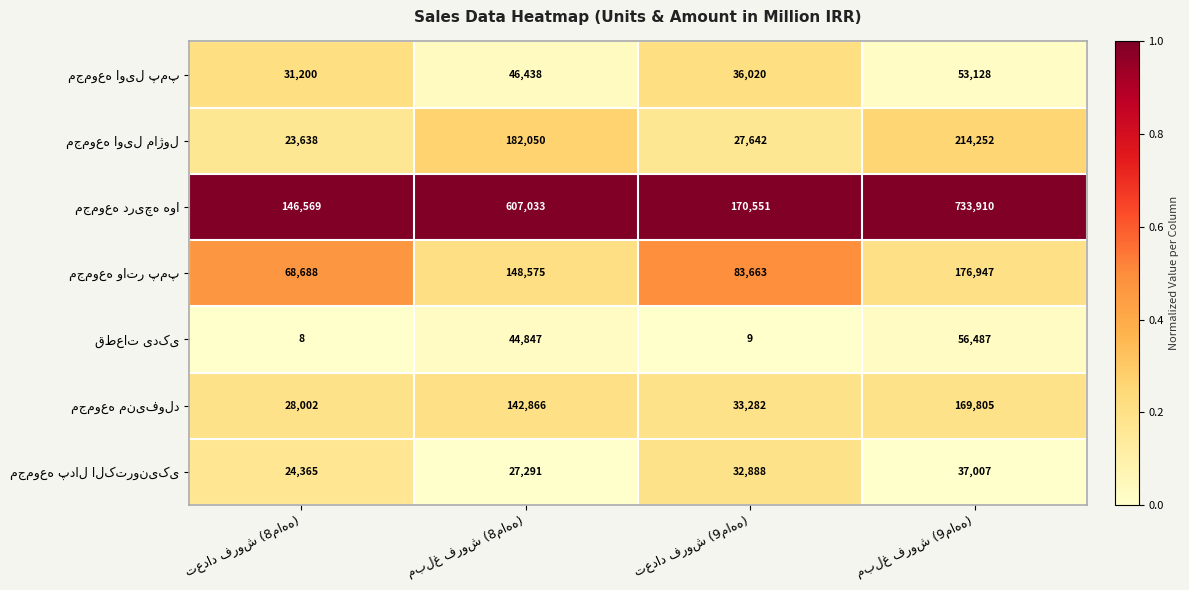

What is the greatest value displayed?

733910